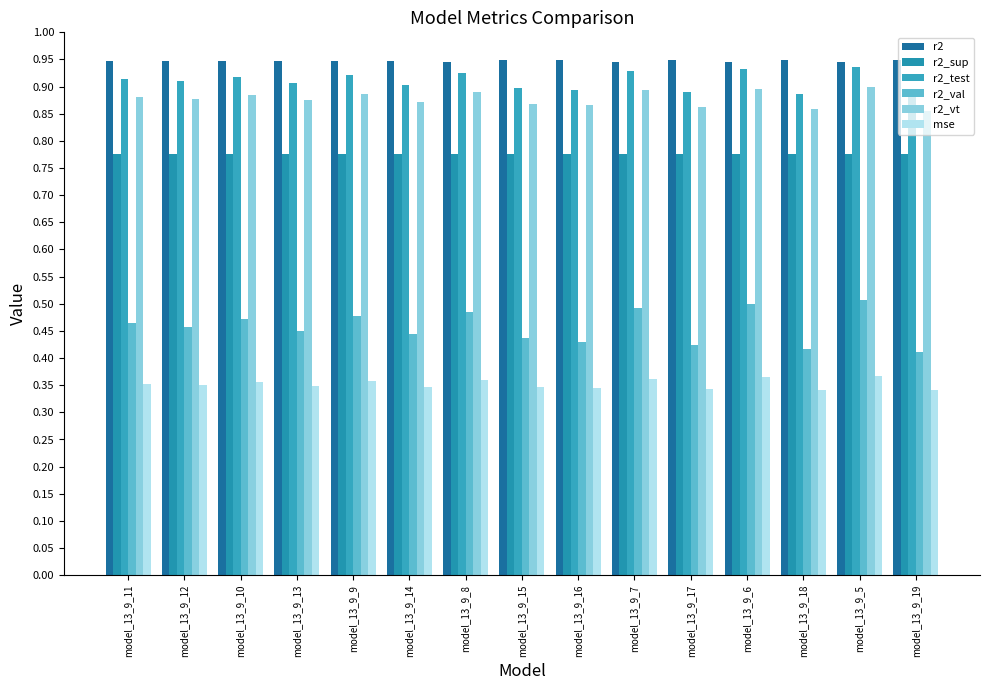

What are all the series names shown in the legend?

r2, r2_sup, r2_test, r2_val, r2_vt, mse